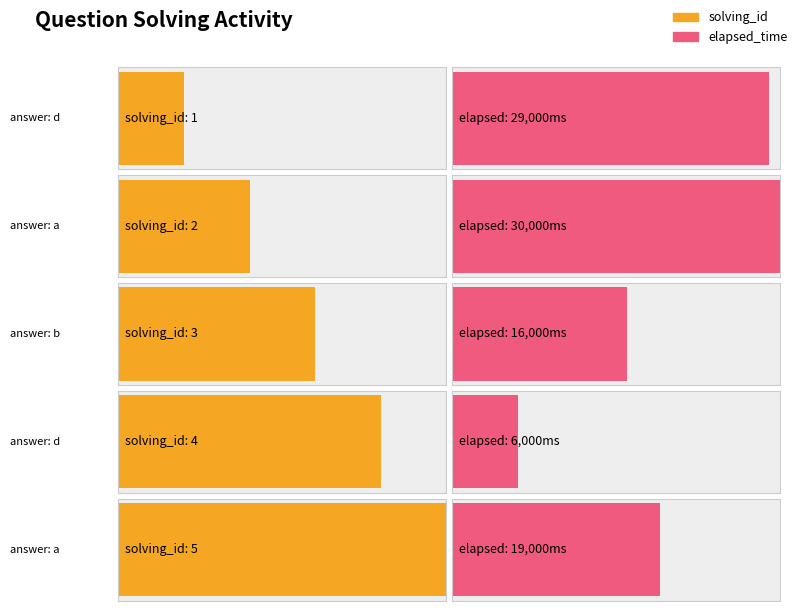

At which label does elapsed_time first exceed 19000?

d